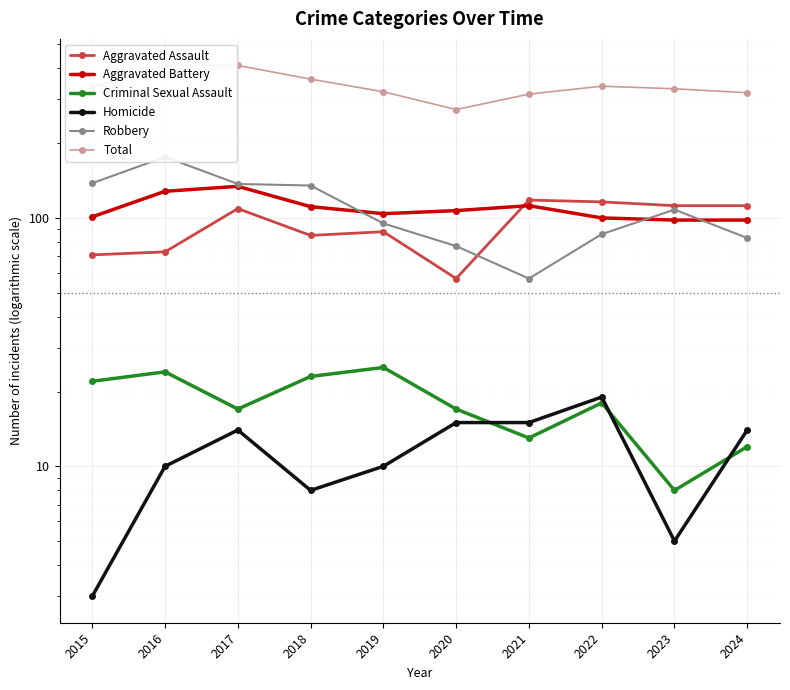

At 2020, list the series in order from largest to smallest.

Total, Aggravated Battery, Robbery, Aggravated Assault, Criminal Sexual Assault, Homicide